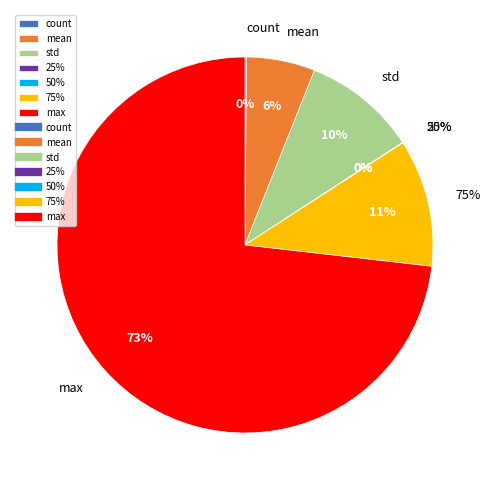

Combined, what portion of the pie is 50% and count?

0.2%